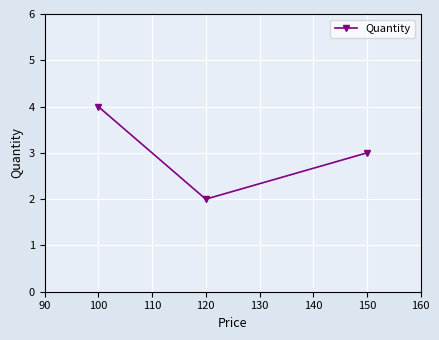

What is the difference between the maximum and minimum values?

2